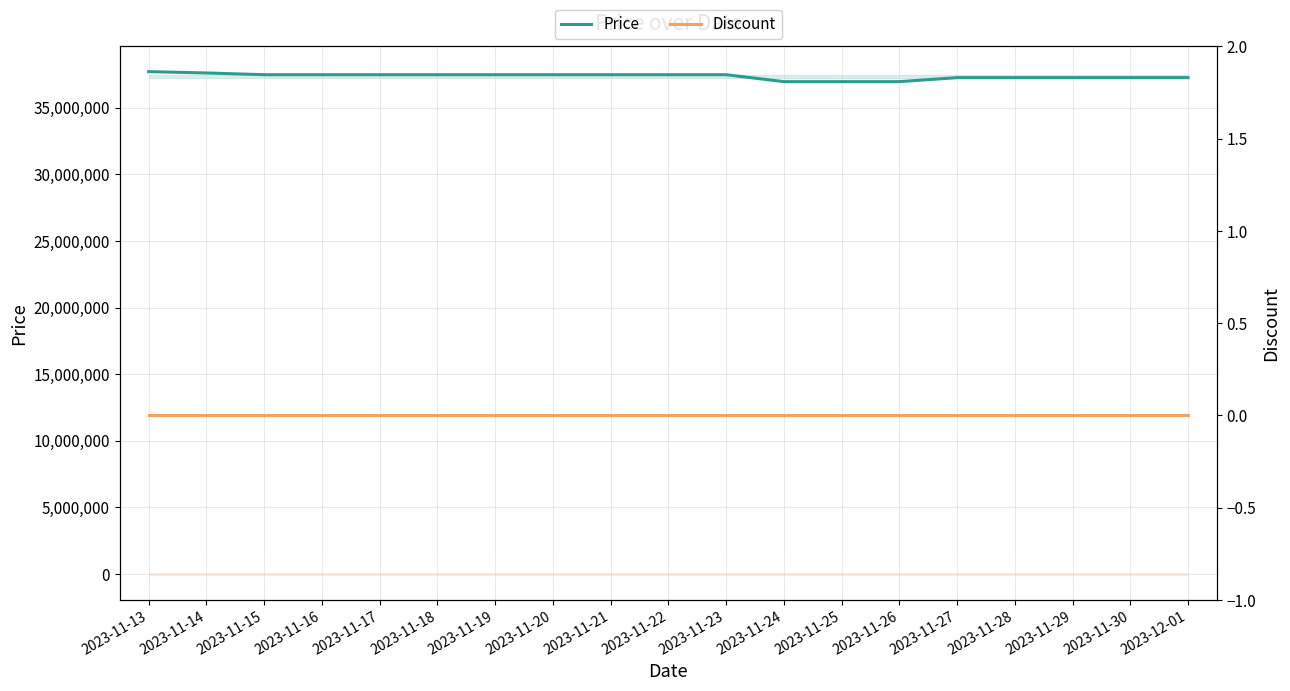

True or false: Discount has more than 1 points higher than both neighbors.

False